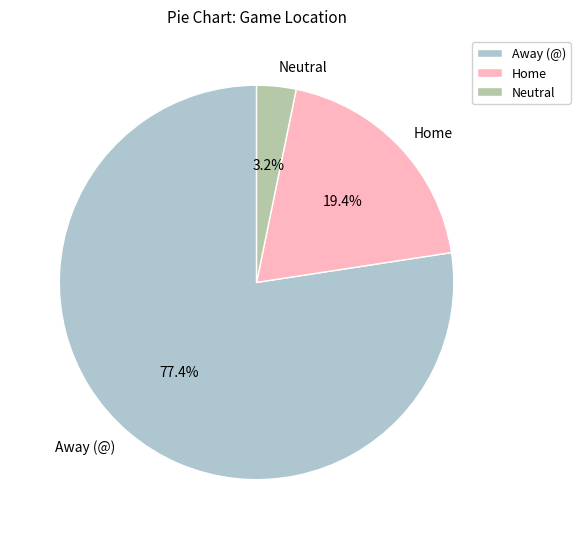

The Away (@) slice represents 65% of the pie. True or false?

False